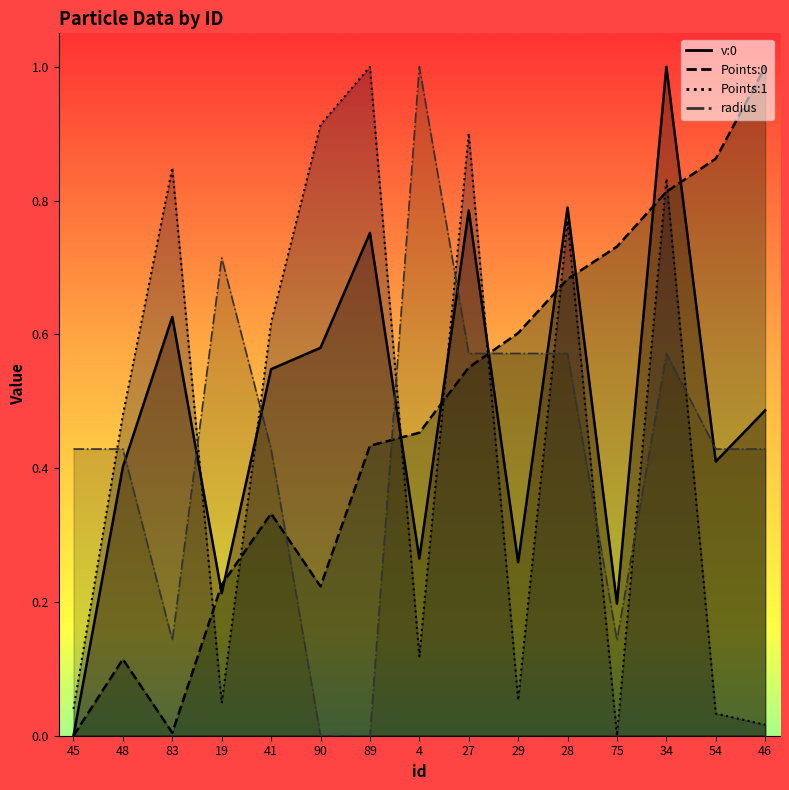

Does the chart display data point markers on the line(s)?

No